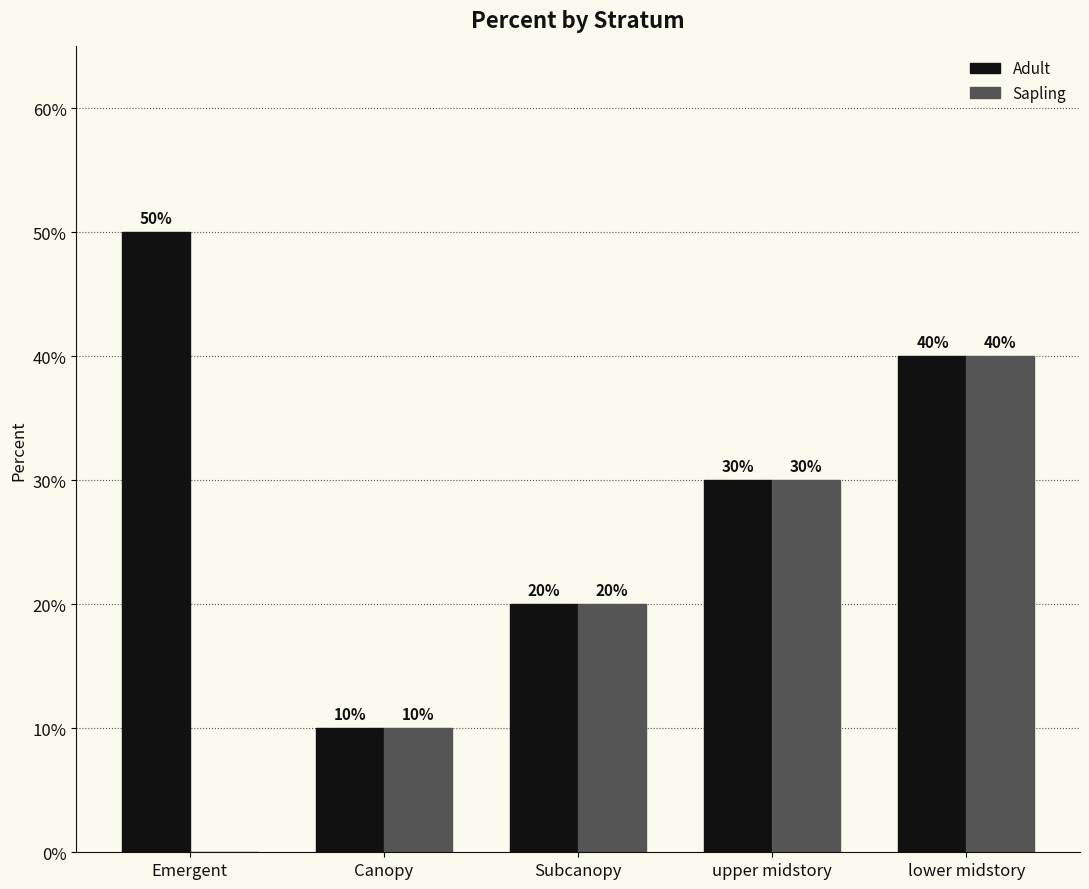

Are the bars grouped side by side (vs. stacked)?

Yes